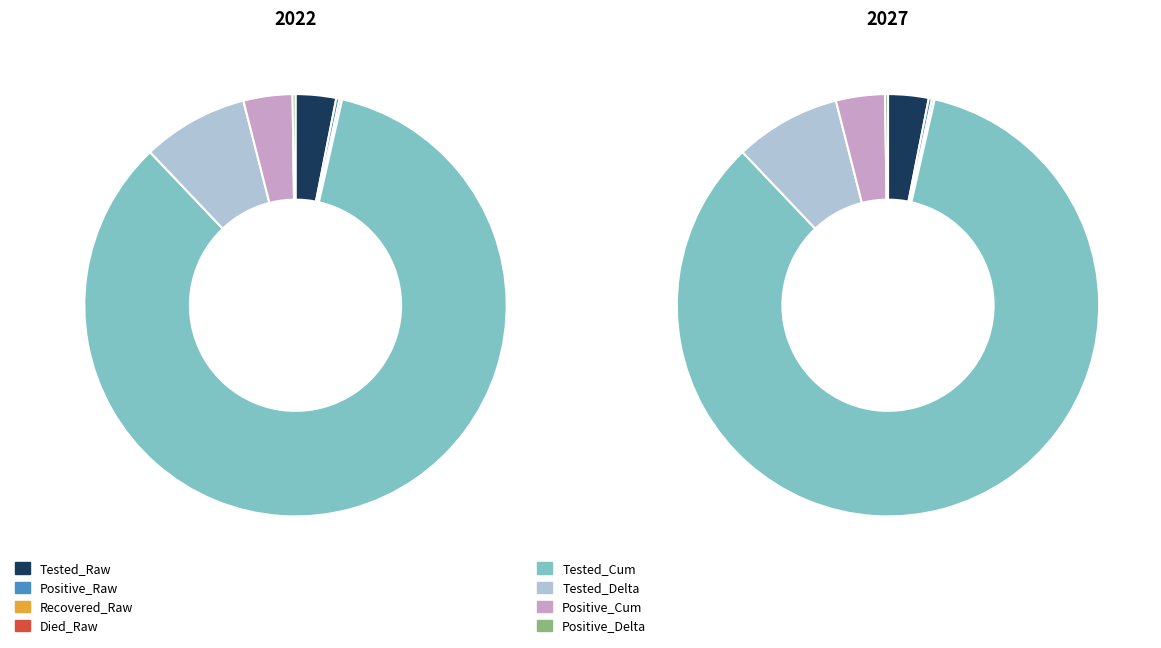

To the nearest percent, what portion does count represent?

3%